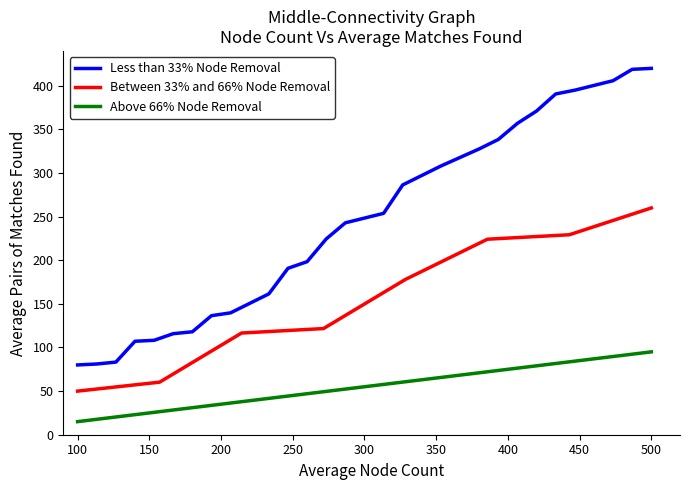

What is the minimum value for Less than 33% Node Removal?

80.0